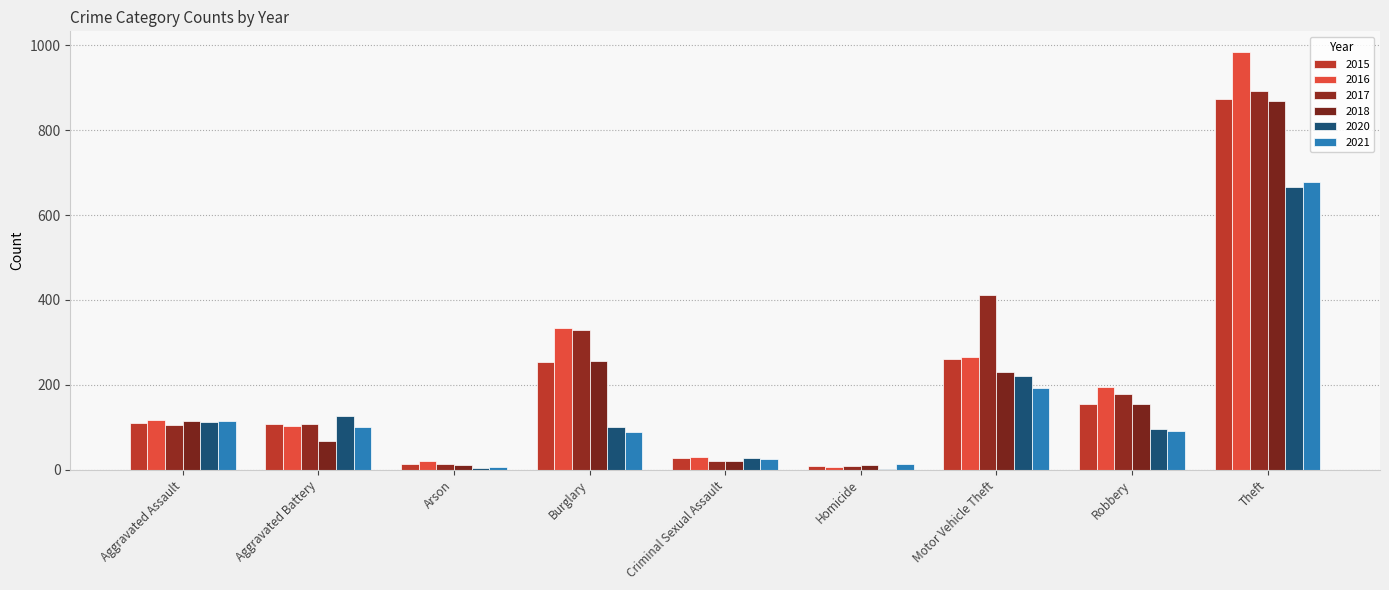

How many distinct data groups are displayed?

6